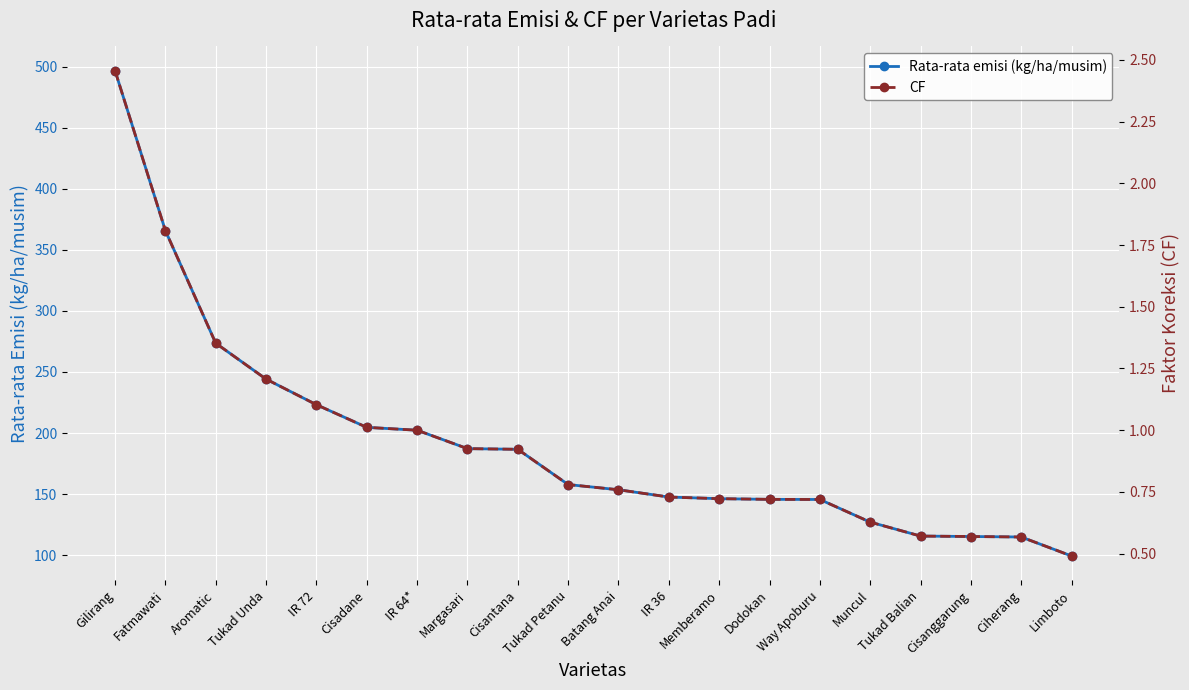

Which category has the highest value across all series?

Gilirang